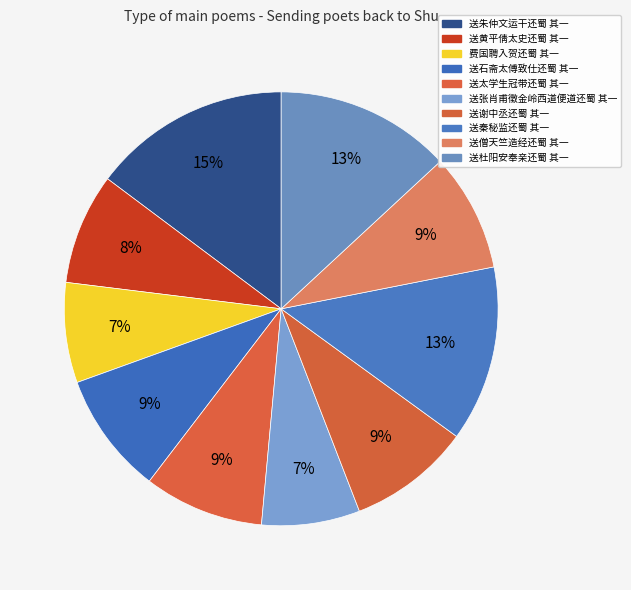

Count the number of slices in the pie.

10